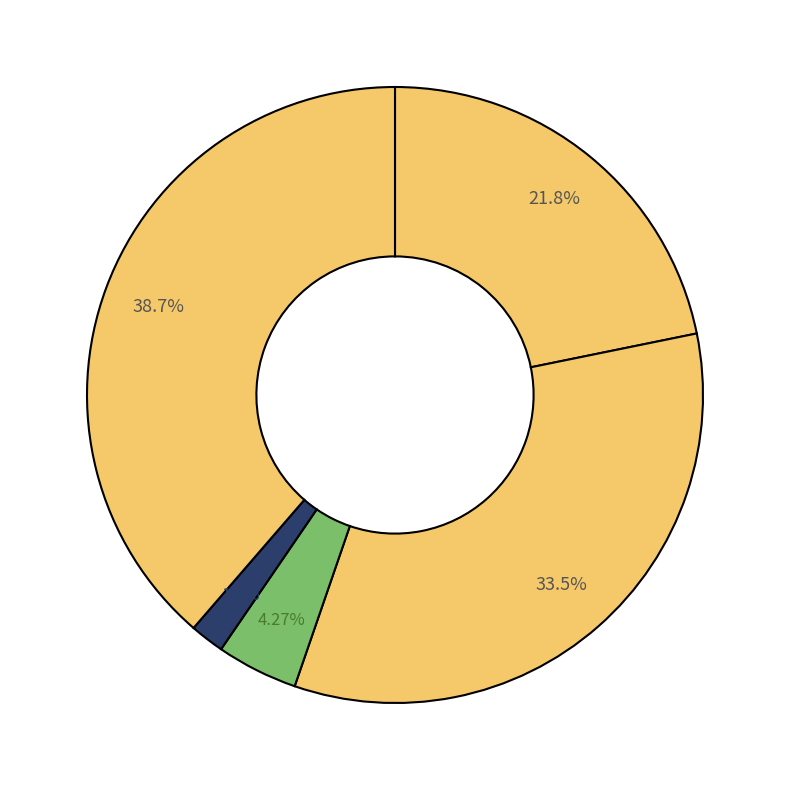

Which category has the biggest portion of the pie?

Robbery